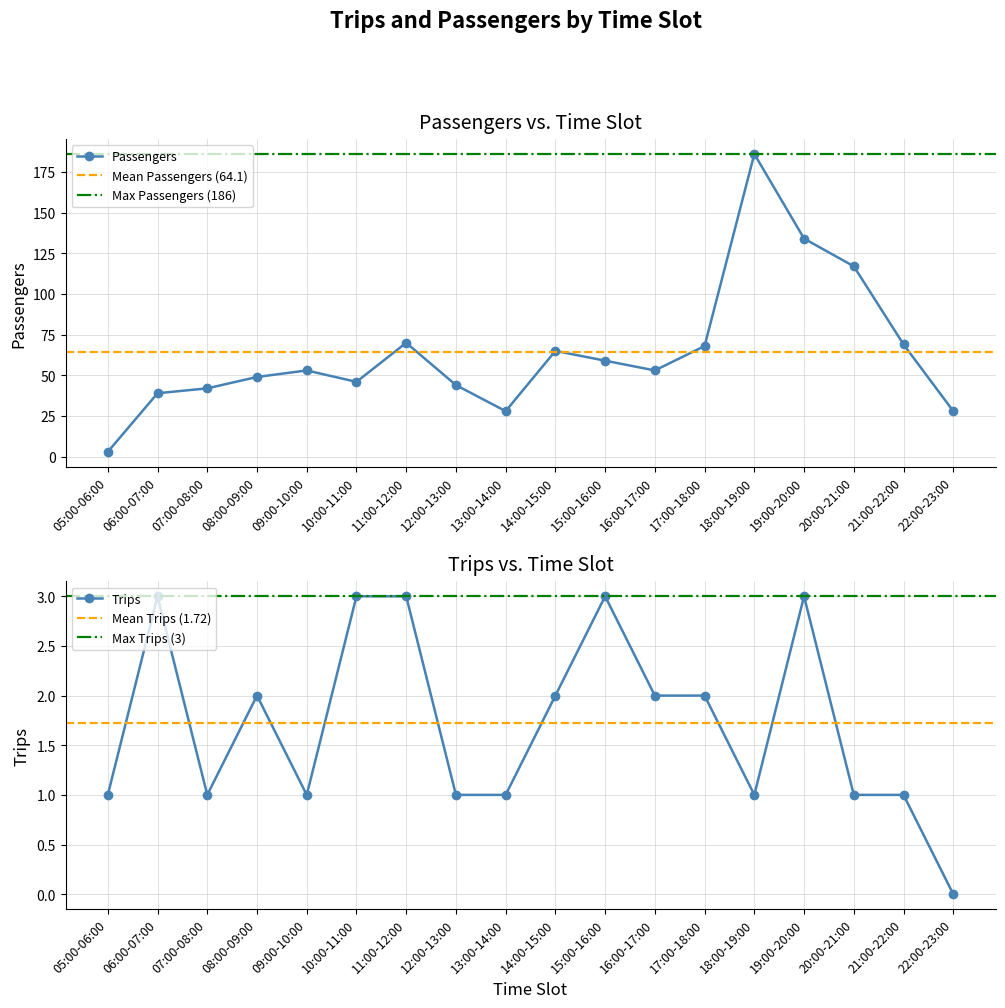

How many lines are shown in the chart?

2